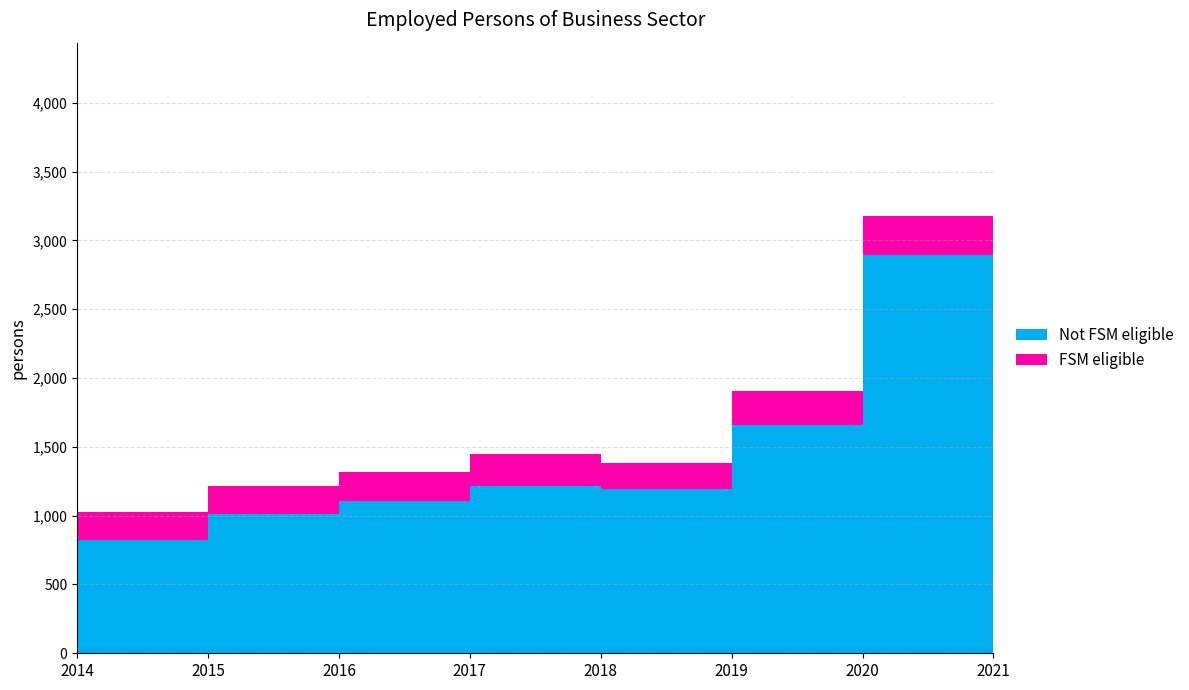

Reading left to right, transcribe all the data shown in this chart.

1030.0	1218.6	1315.0	1450.0	1385.0	1905.0	3178.0	4226.0